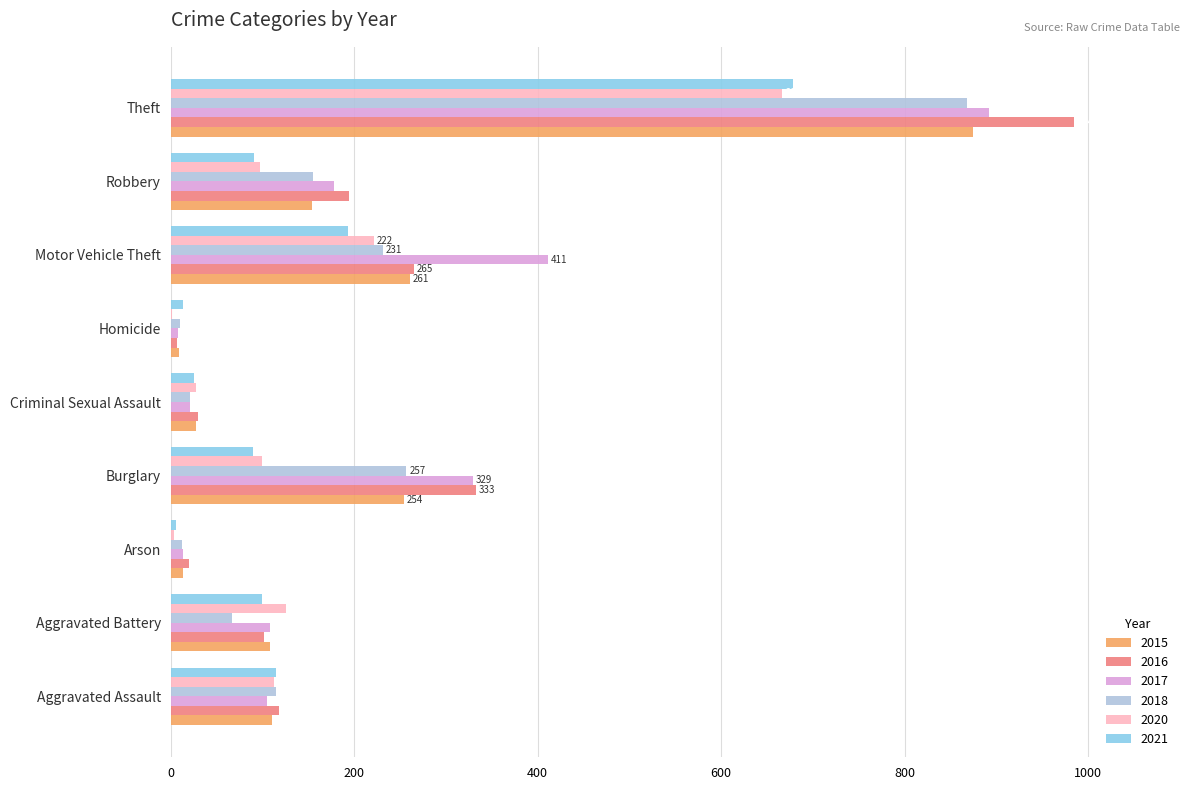

Which category has the highest value in the 2020 series?

Theft